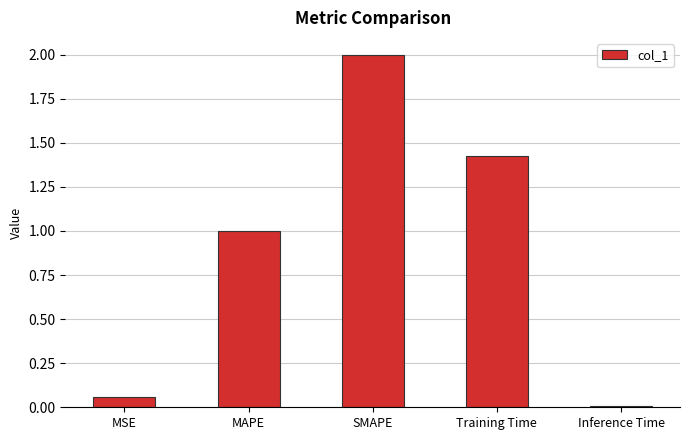

What value does the data have at MAPE?

1.0